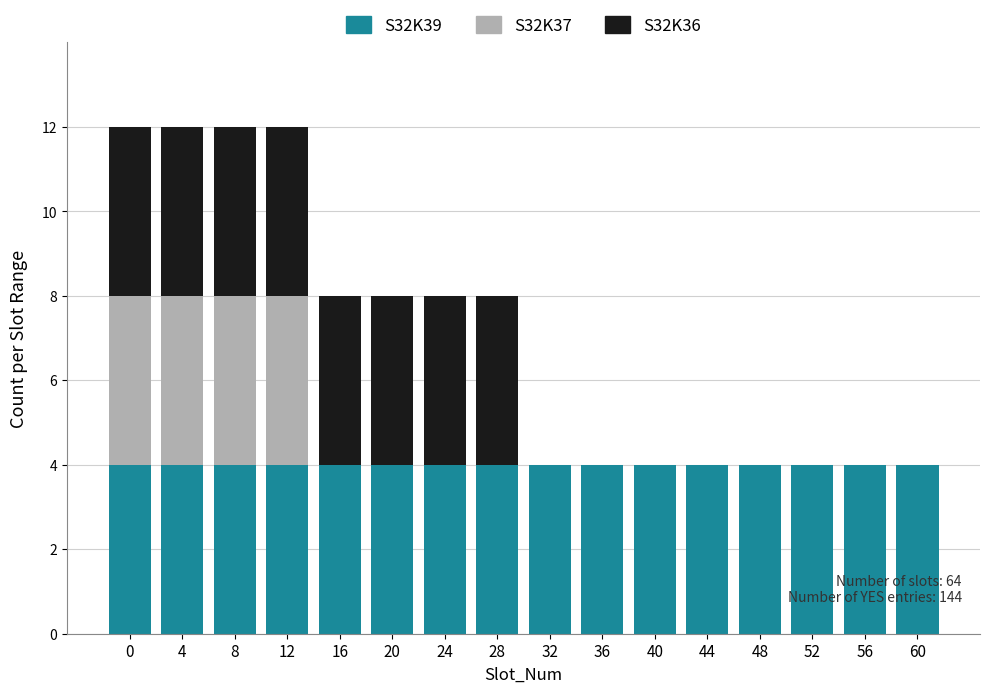

True or false: S32K39 has a value of 4 at 52.

True